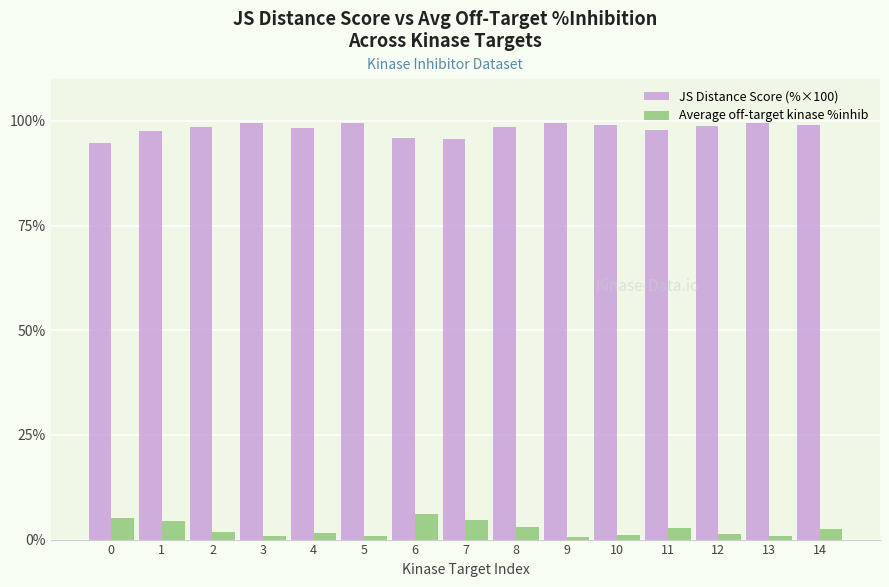

What is the minimum value for JS Distance Score (%×100)?

94.6